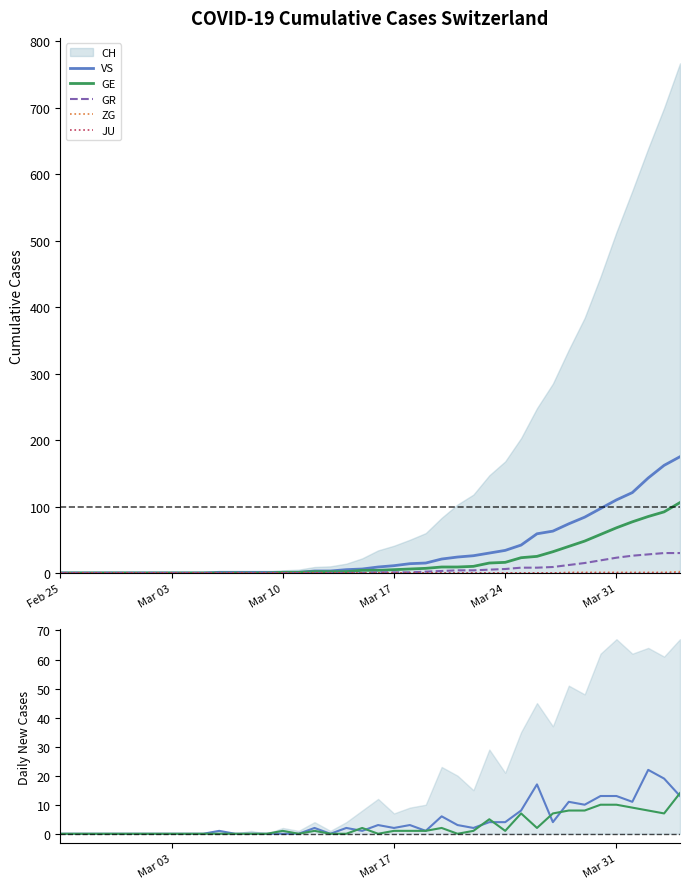

What is the difference between the maximum and minimum values in the GR series?

30